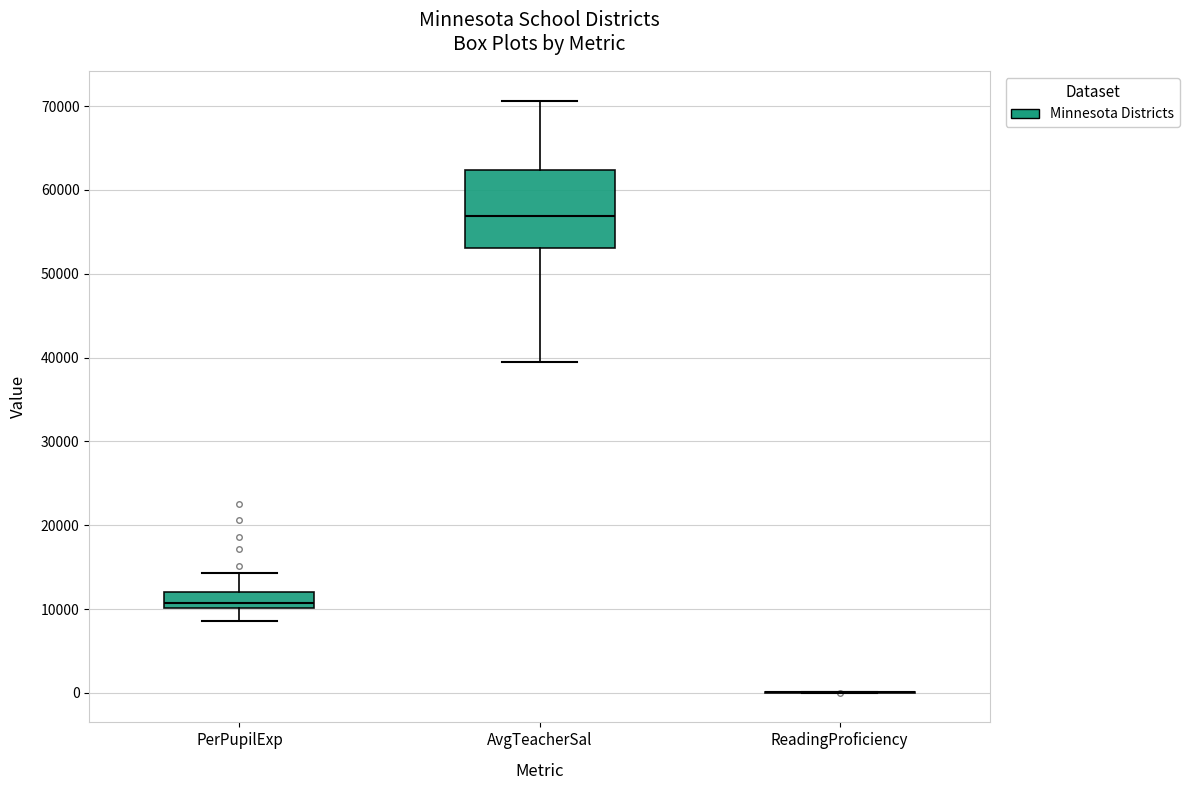

Reading left to right, read every box against the y-axis: the position of its median line, the range the box covers, and the ends of its whiskers. The values are not printed on the chart, so give them approximately, as read against the axis.

PerPupilExp: median 11000, box 10000 to 12000, whiskers 9000 to 14000
AvgTeacherSal: median 57000, box 53000 to 62000, whiskers 40000 to 71000
ReadingProficiency: box collapsed to a line at 0, whiskers 0 to 0